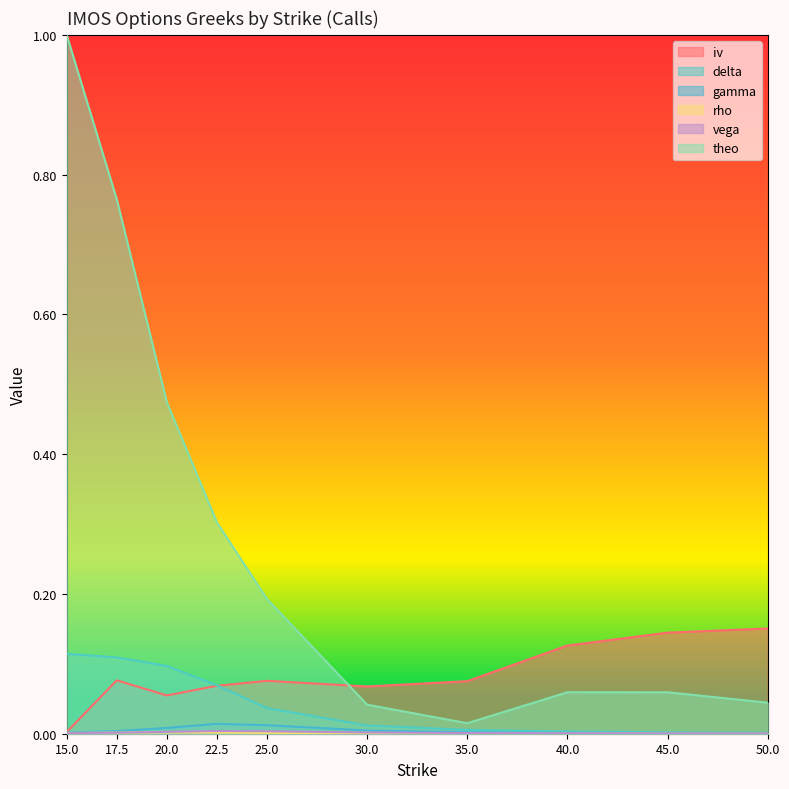

True or false: rho has a value of 0.0 at 17.5.

False